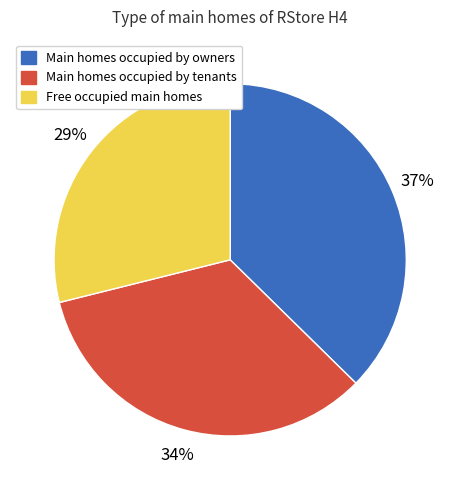

Does any single category account for the majority?

No